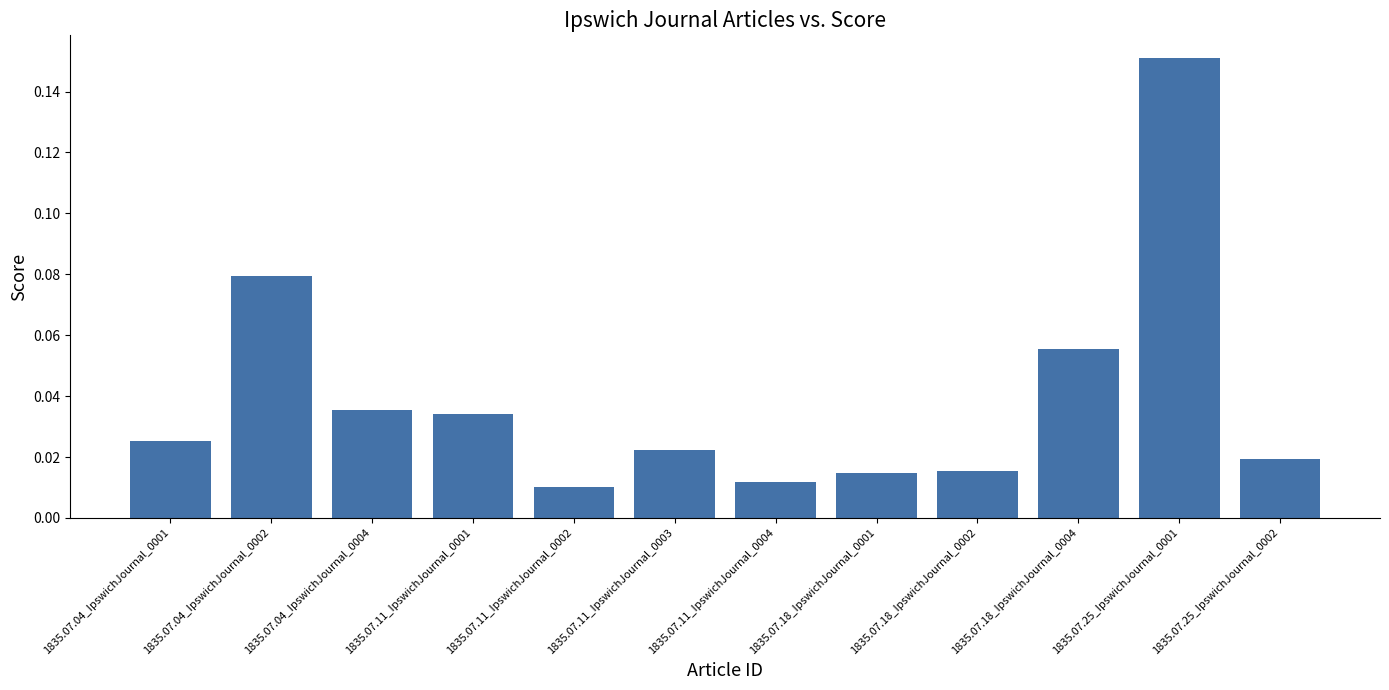

Which label corresponds to the largest value in the chart?

1835.07.25_IpswichJournal_0001